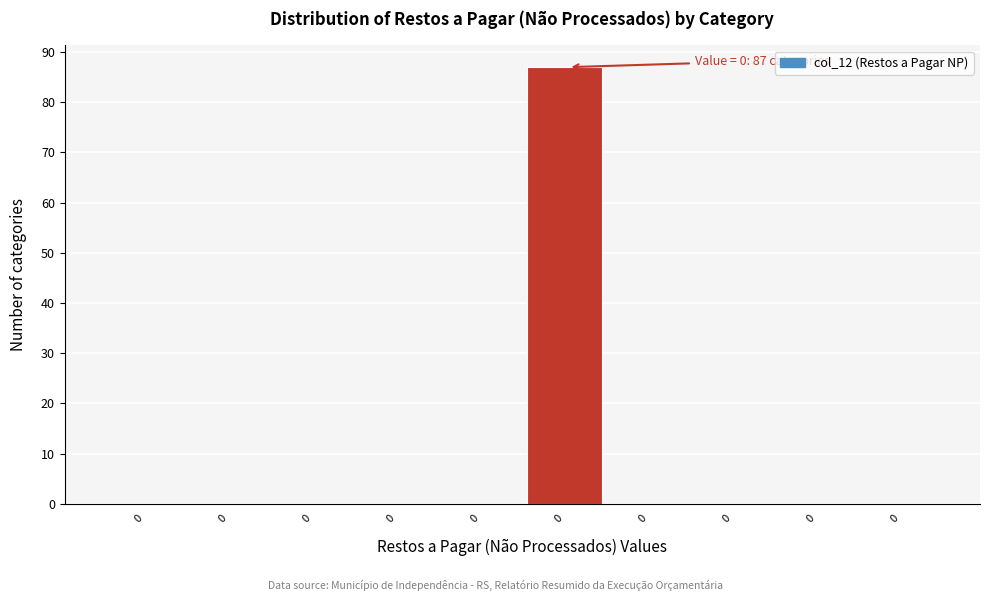

How many series are shown in this chart?

1